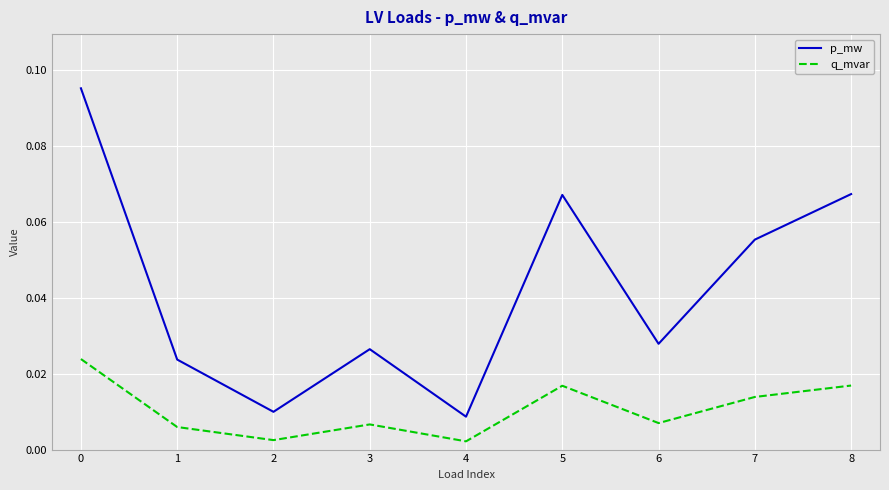

How many lines are shown in the chart?

2